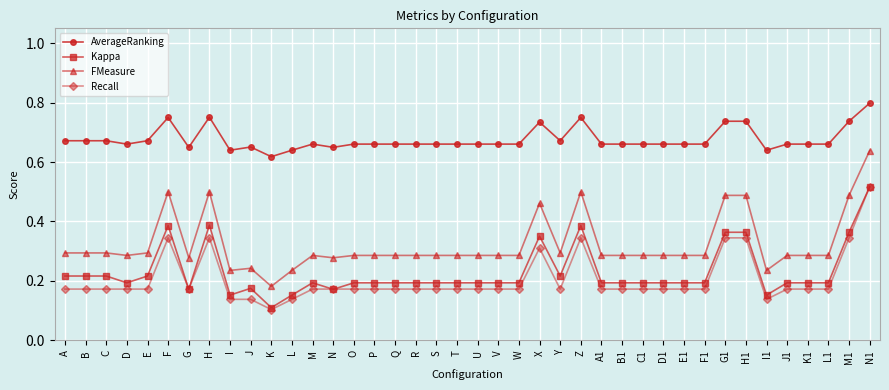

Is the value of Recall at J greater than the value of Kappa at B1?

No